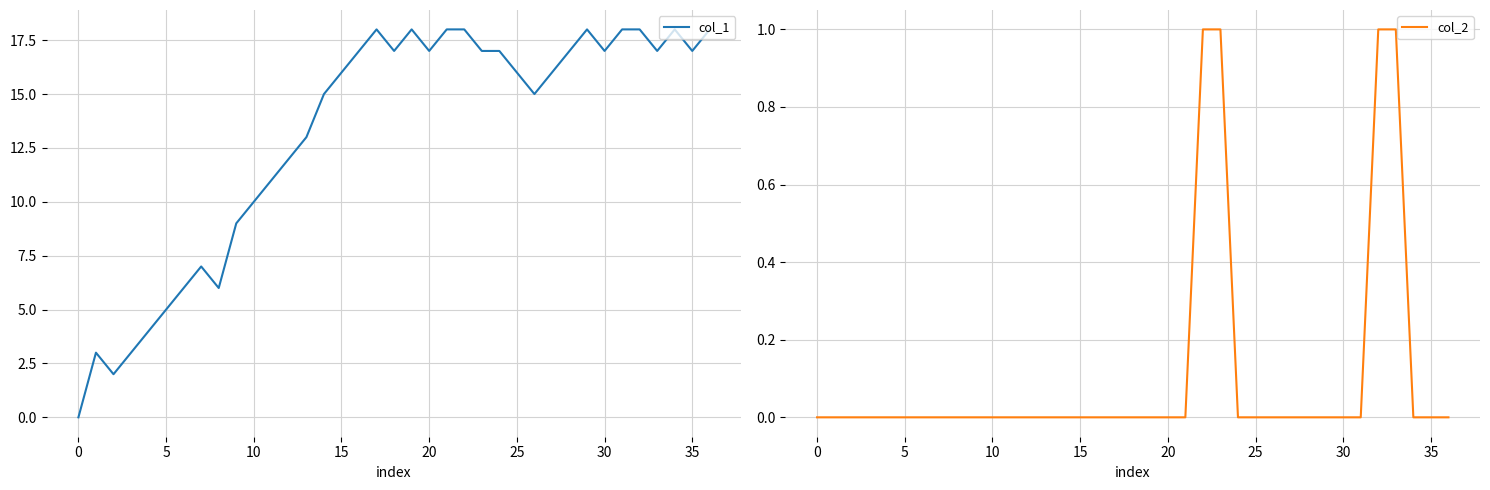

How many data points in col_2 are above 0?

4